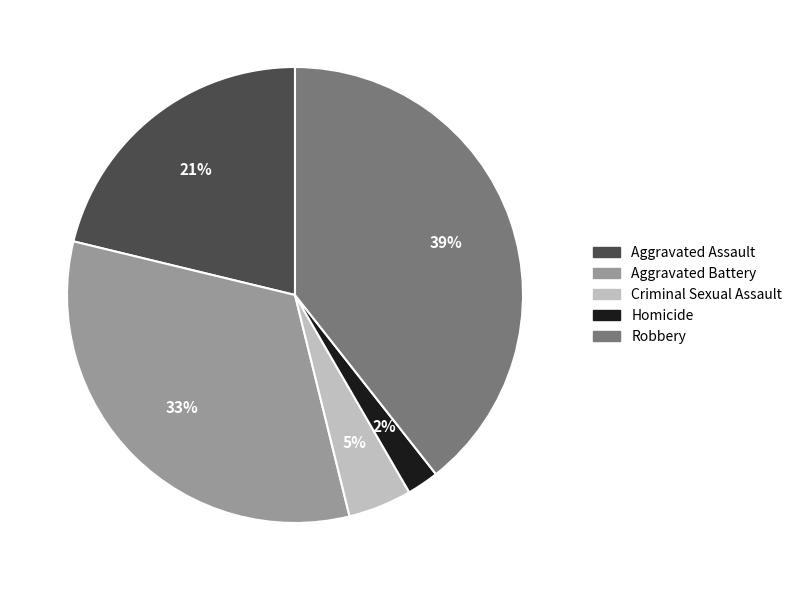

What is the ratio of the value at Criminal Sexual Assault to the value at Robbery?

0.1